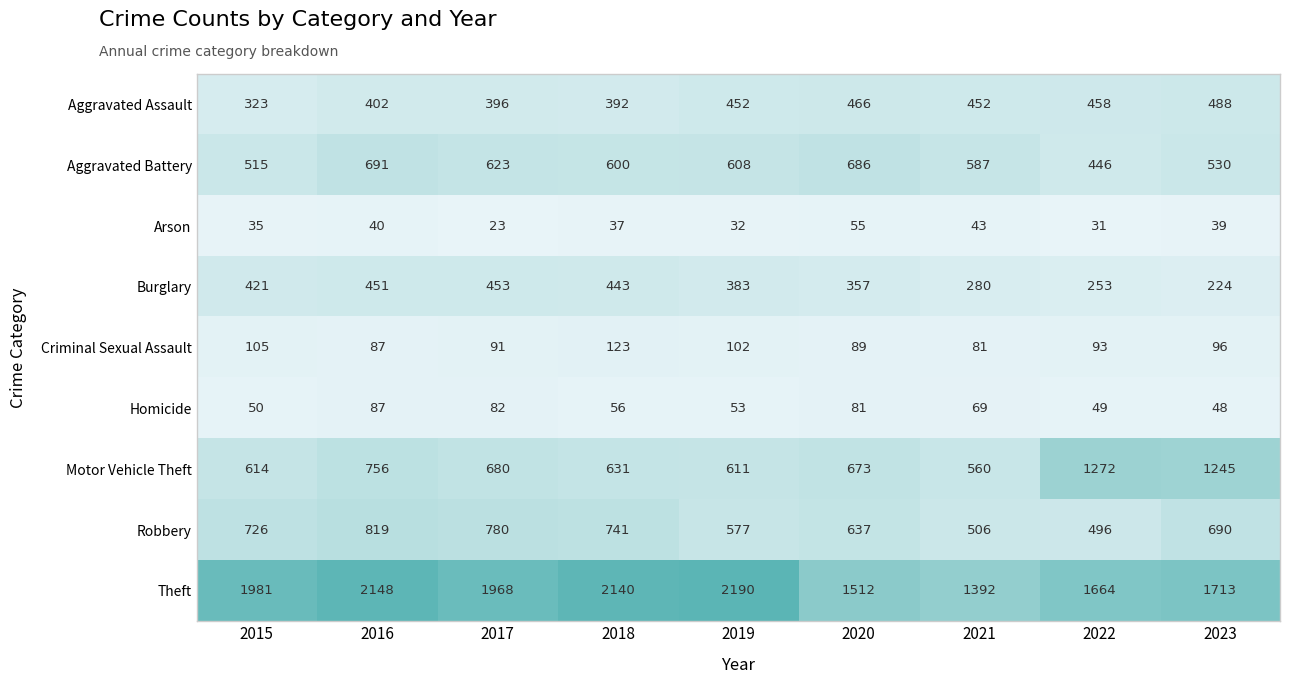

What value does the Criminal Sexual Assault series have at 2015, to the nearest 5?

105